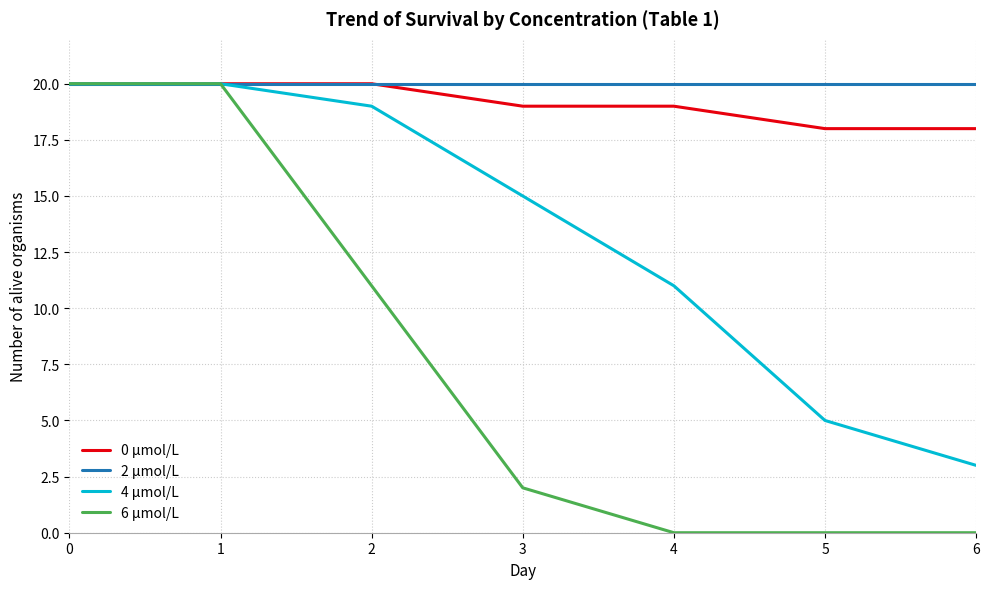

Which series changed the most between 1 and 4?

6 µmol/L